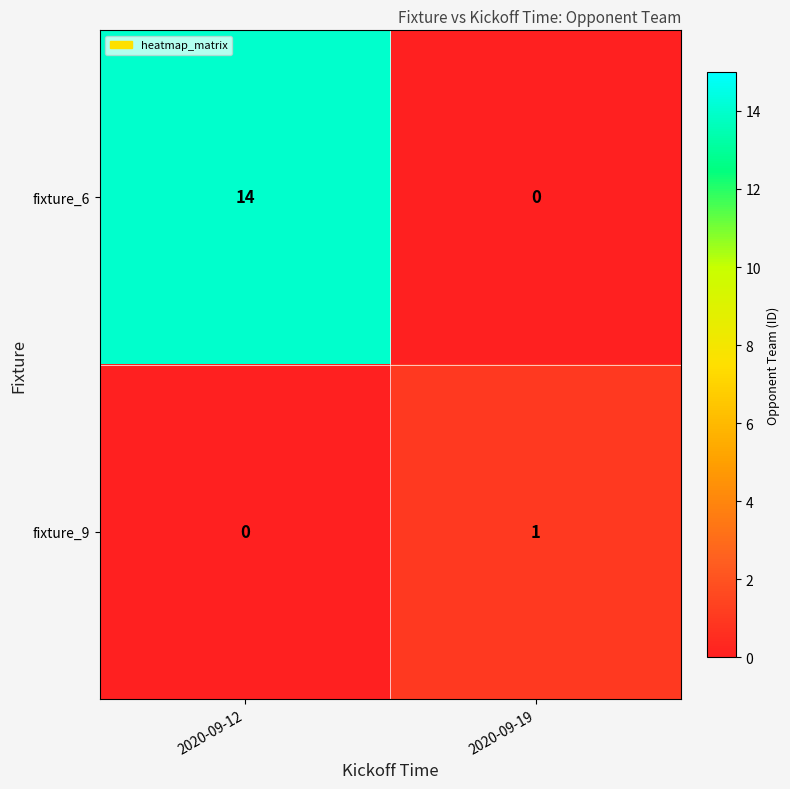

What is the spread (max minus min) of values at 2020-09-19?

1